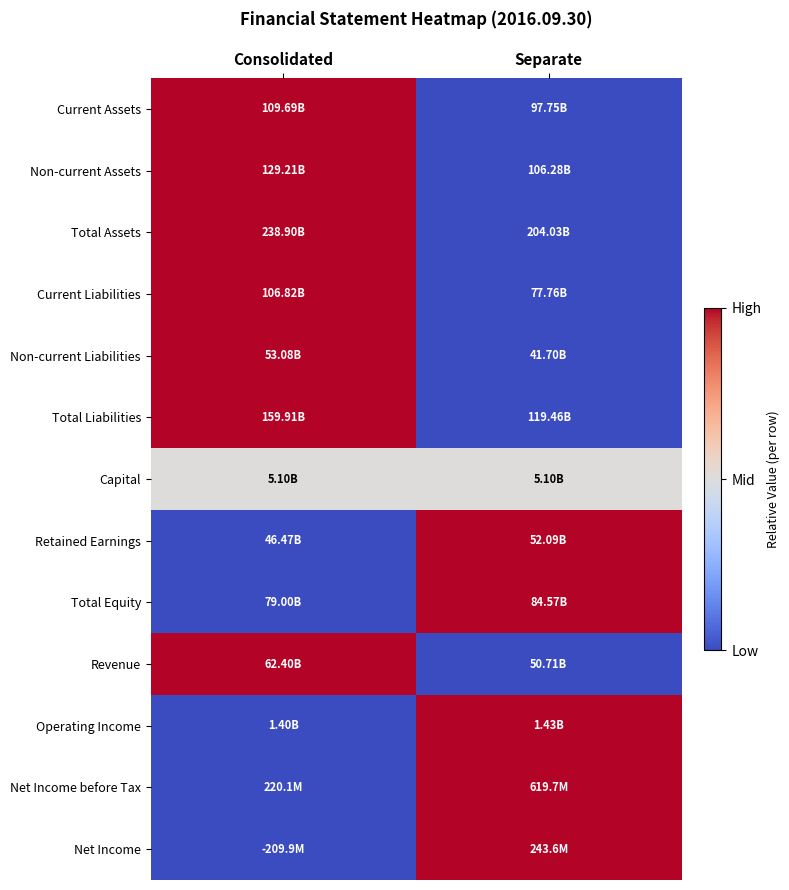

Reading right to left, transcribe all the data shown in this chart.

Current Assets: Separate=0.0	Consolidated=1.0
Non-current Assets: Separate=0.0	Consolidated=1.0
Total Assets: Separate=0.0	Consolidated=1.0
Current Liabilities: Separate=0.0	Consolidated=1.0
Non-current Liabilities: Separate=0.0	Consolidated=1.0
Total Liabilities: Separate=0.0	Consolidated=1.0
Capital: Separate=0.5	Consolidated=0.5
Retained Earnings: Separate=1.0	Consolidated=0.0
Total Equity: Separate=1.0	Consolidated=0.0
Revenue: Separate=0.0	Consolidated=1.0
Operating Income: Separate=1.0	Consolidated=0.0
Net Income before Tax: Separate=1.0	Consolidated=0.0
Net Income: Separate=1.0	Consolidated=0.0